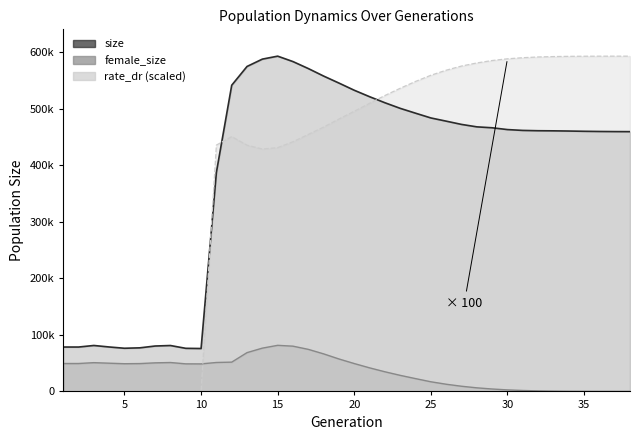

How many data points in female_size are less than 48818?

19